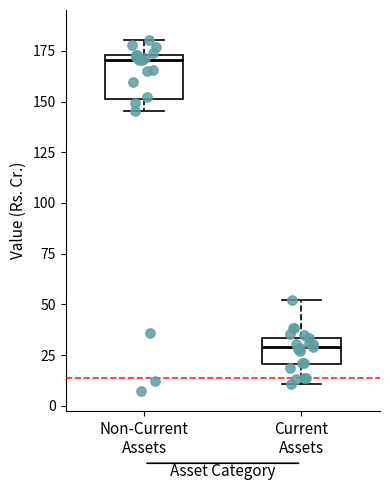

Reading left to right, transcribe this box plot: for each box, give where its median line is, the range the box spans, and where its two whiskers end, as read against the y-axis. The values are not printed on the chart, so give them approximately, as read against the axis.

Non-Current Assets: median 170, box 150 to 175, whiskers 145 to 180
Current Assets: median 30, box 20 to 35, whiskers 10 to 50